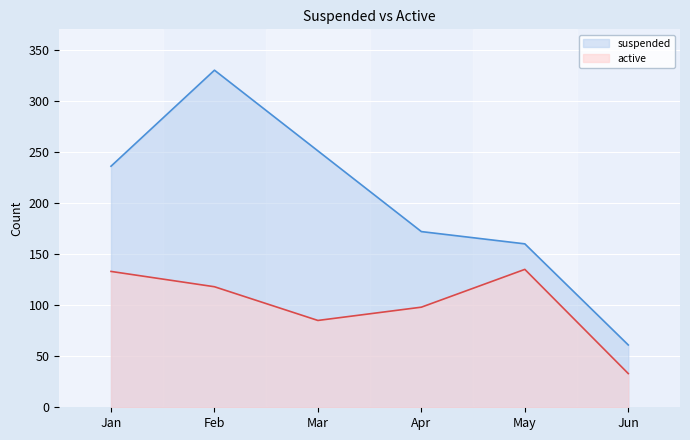

What is the value of the active point at the 2nd from the left?

118